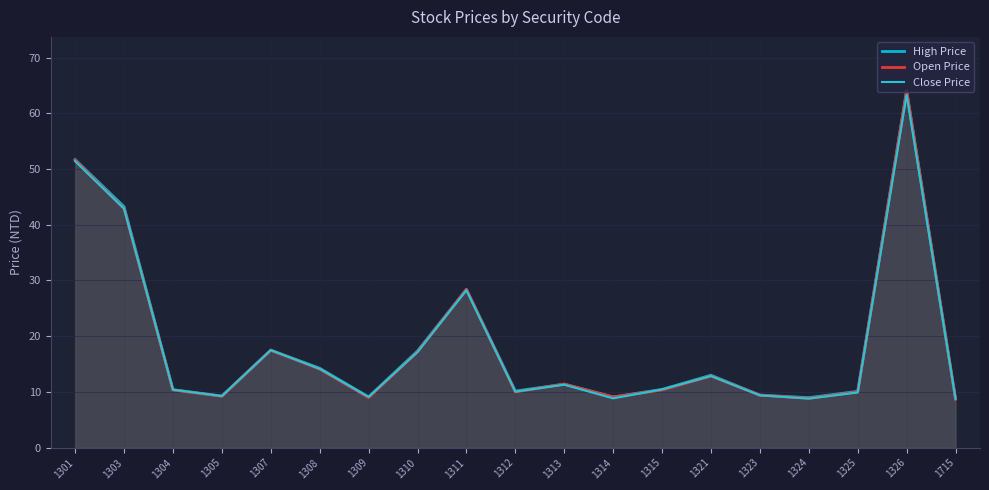

True or false: High Price has more than 0 interior local peaks.

True